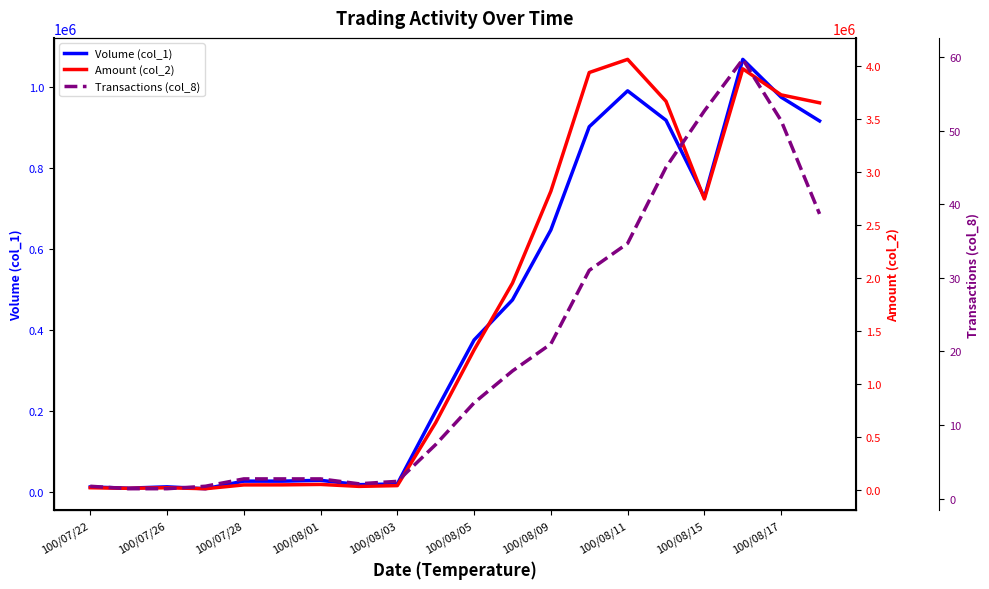

How many data points does each series have?

20